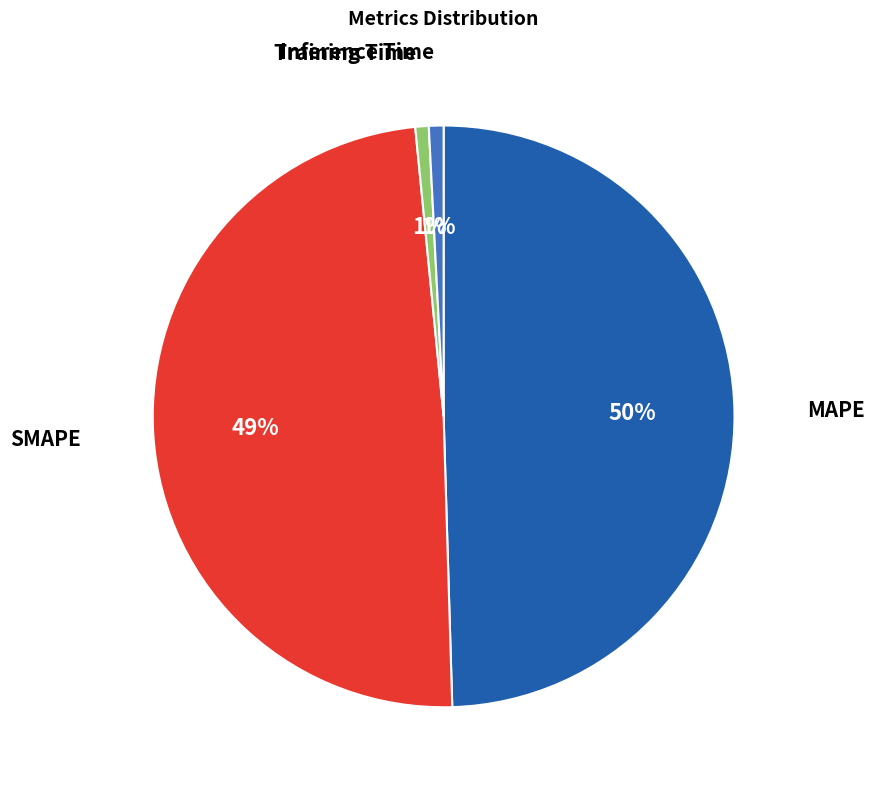

Is it true that Inference Time is 13% of the pie?

False